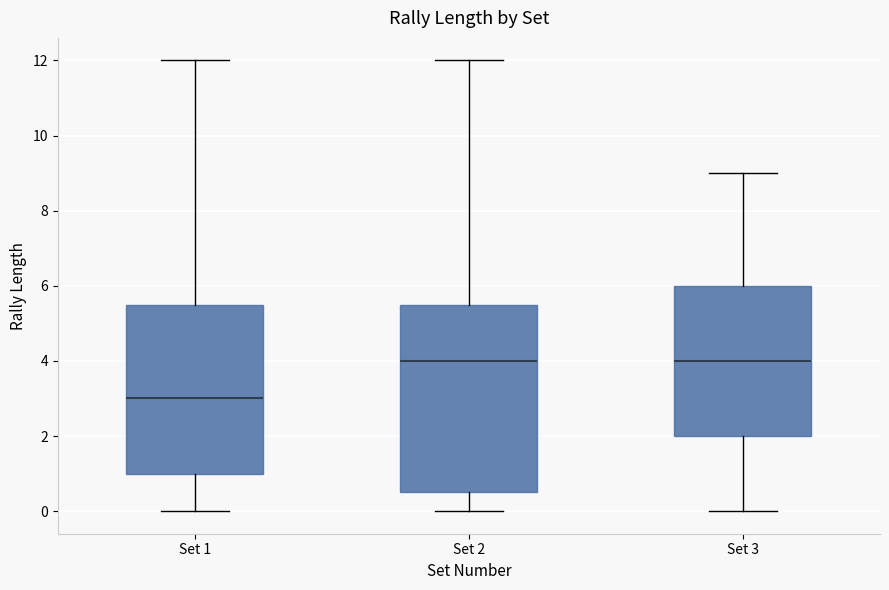

Where does the median line of the box for Set 3 sit on the y-axis? The values are not printed on the chart, so give them approximately, as read against the axis.

4.0